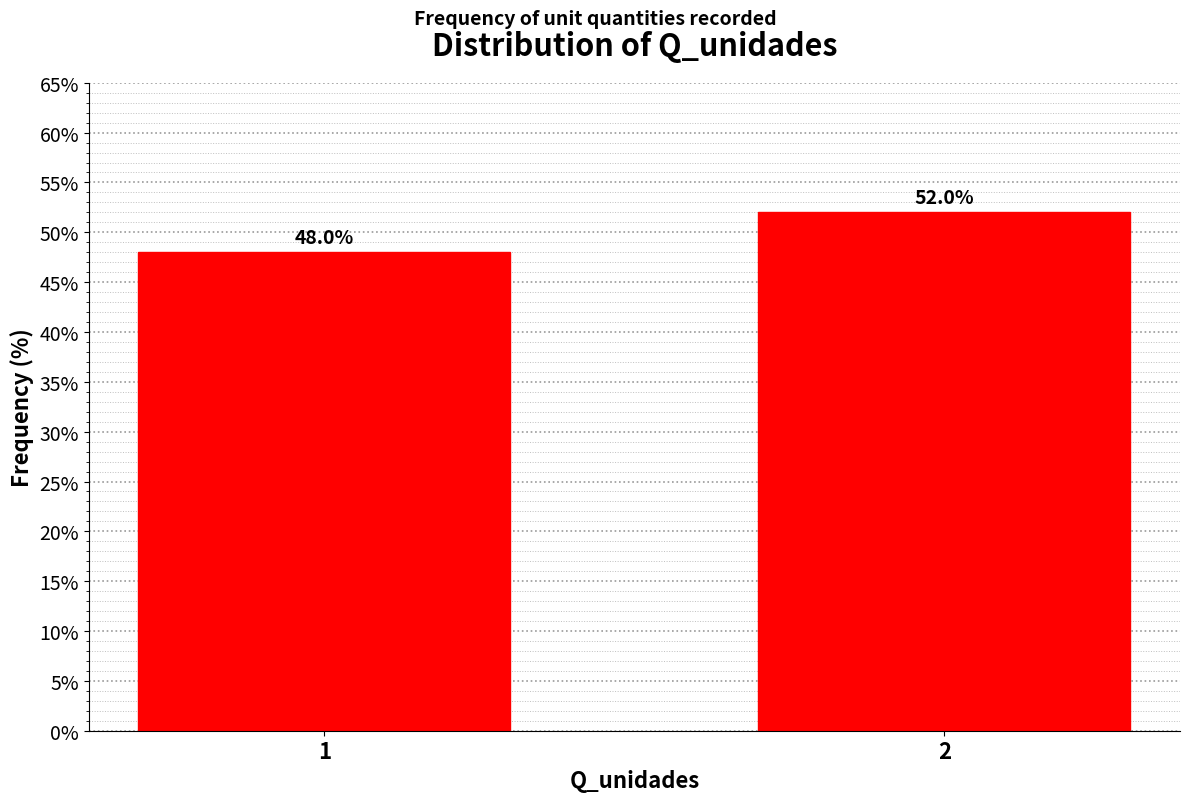

Reading left to right, transcribe all the data shown in this chart.

48	52